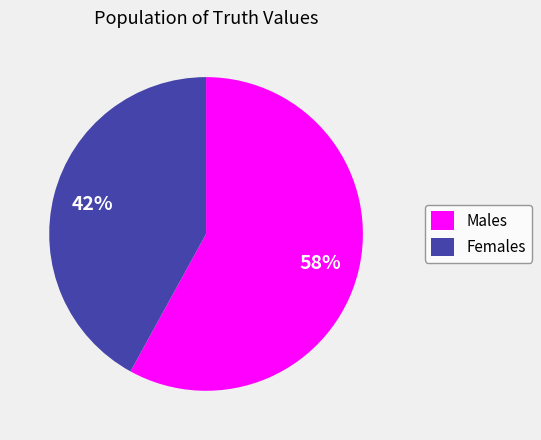

To the nearest percent, what portion does Females represent?

42%